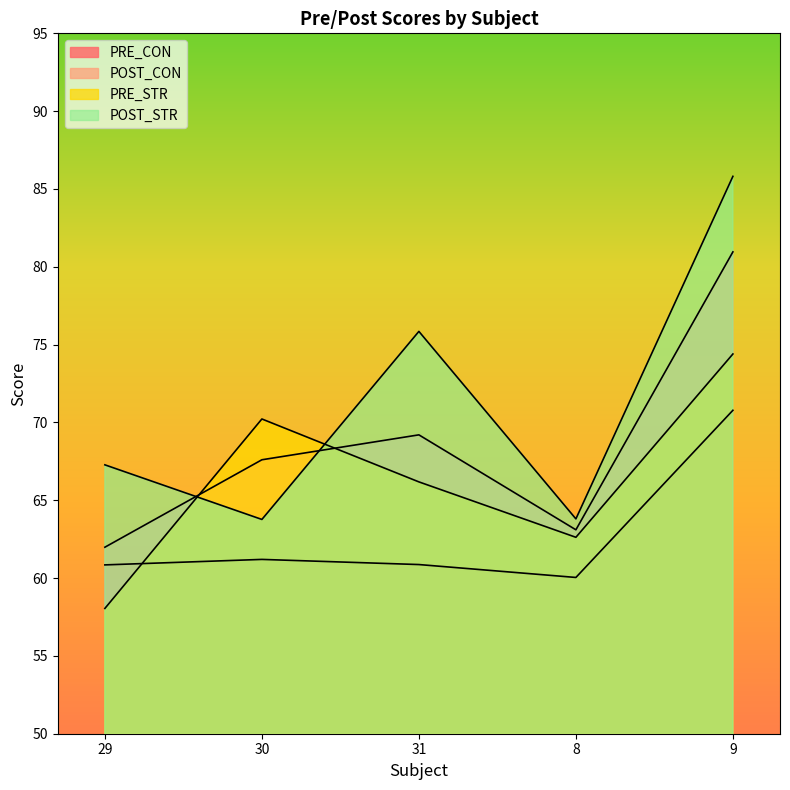

True or false: POST_CON and PRE_CON cross at least once.

False